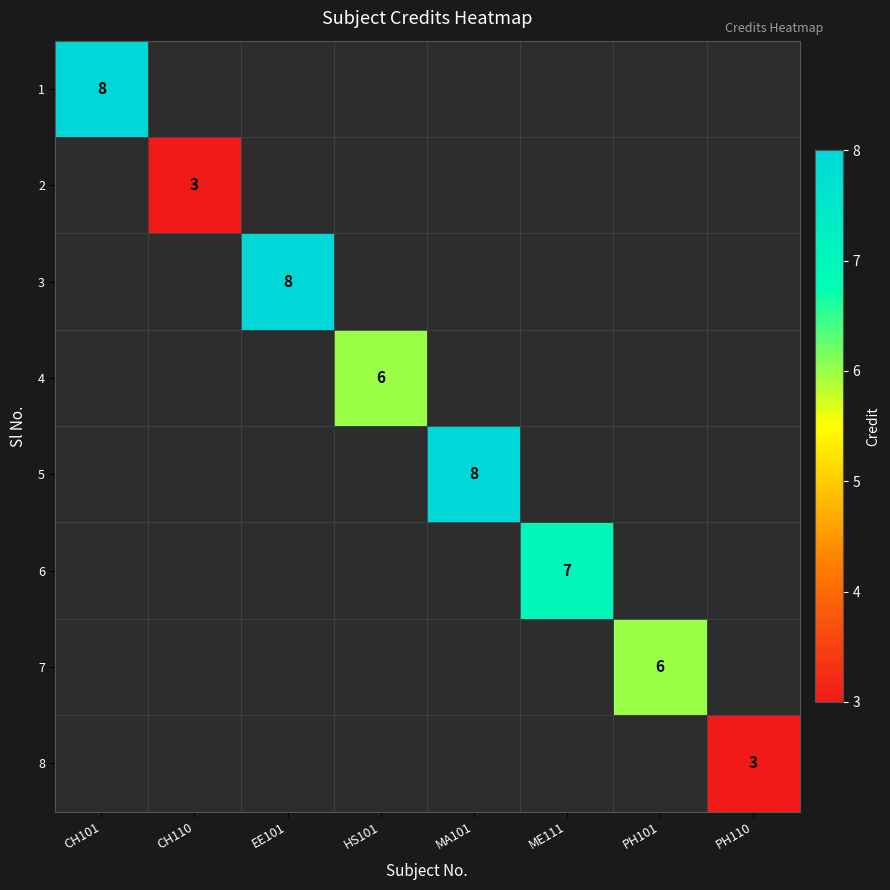

Which label corresponds to the largest value in the chart?

CH101